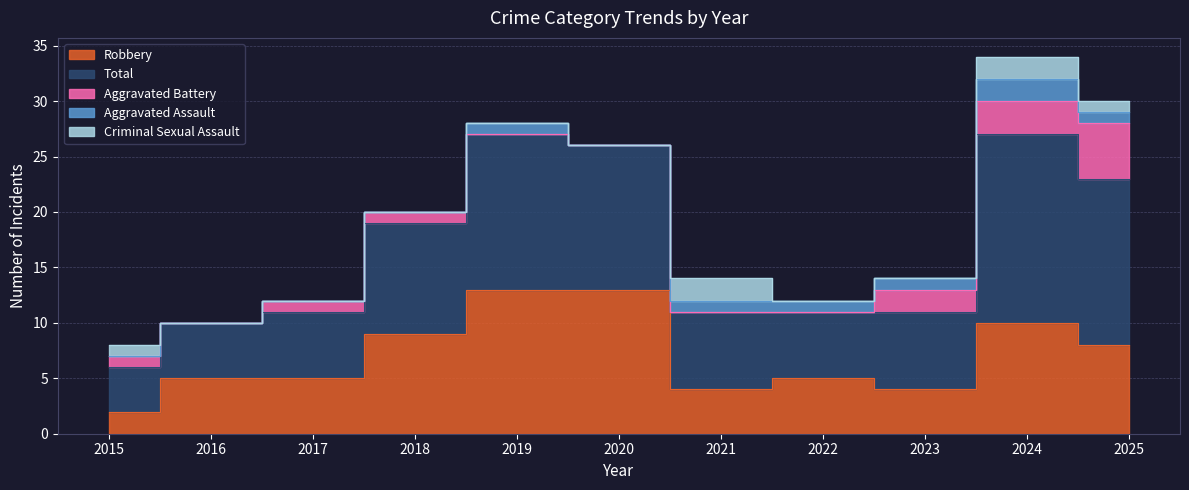

In Criminal Sexual Assault, how many points are higher than both neighbors (excluding endpoints)?

2